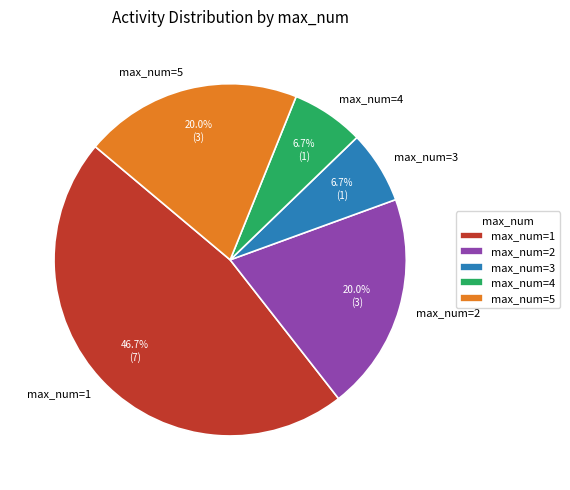

Is there any slice that represents more than half of the pie?

No